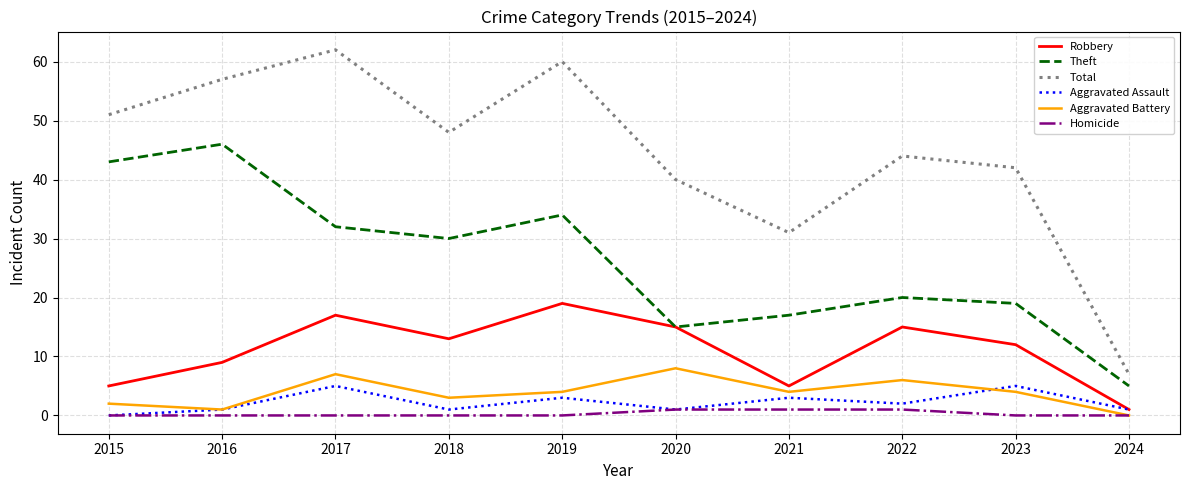

What is the difference between the Aggravated Battery values at 2021 and 2024?

4